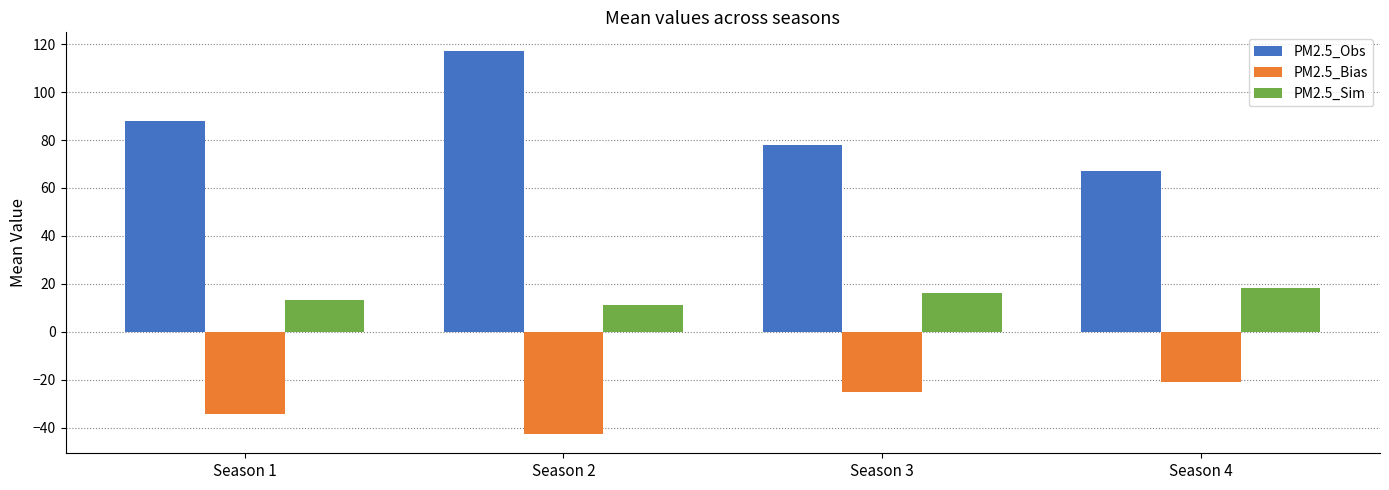

Which series has the widest spread of values?

PM2.5_Obs